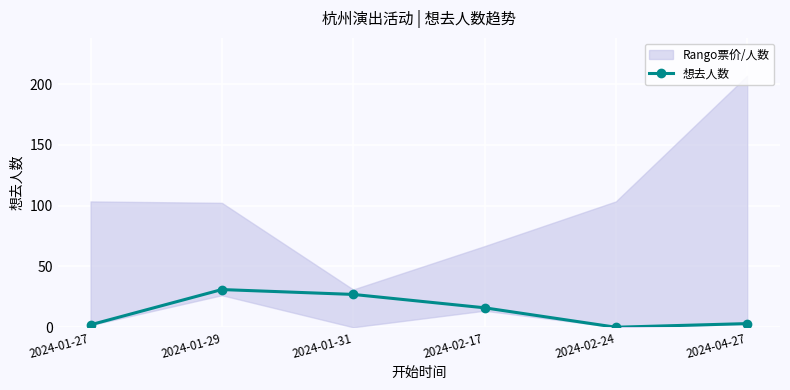

The value at 2024-02-17 is 16. True or false?

True